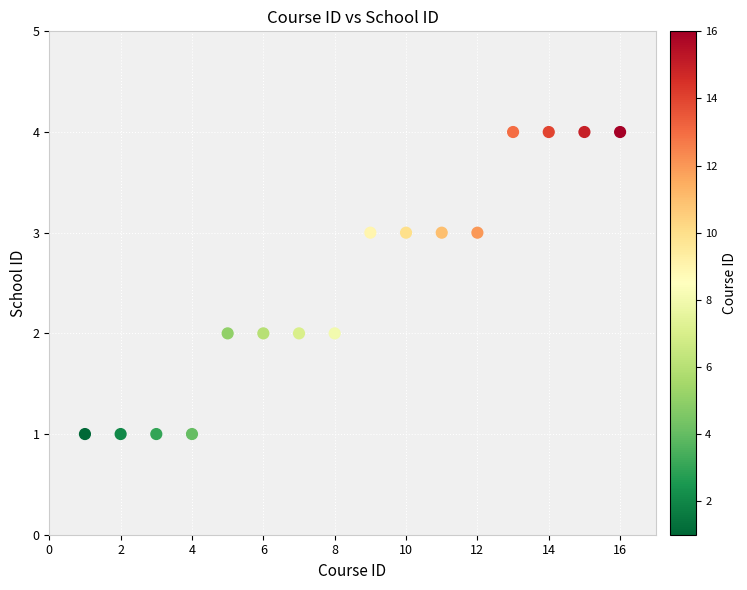

What is the range of Y values (max minus min)?

3